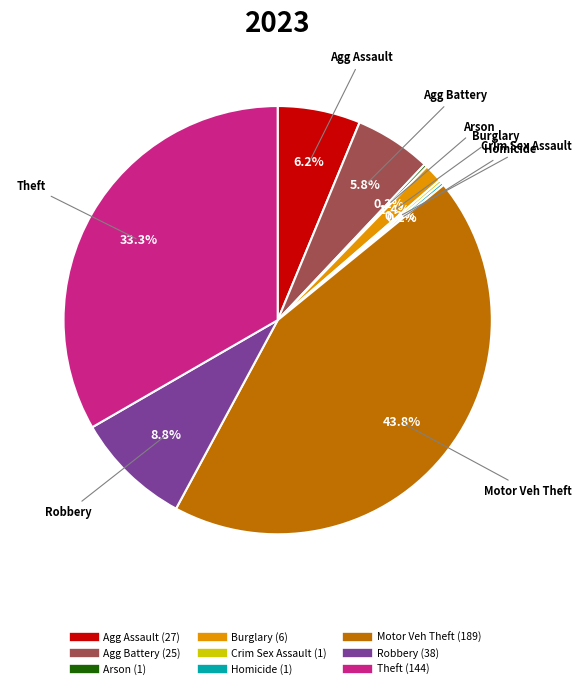

Is there any slice that represents more than half of the pie?

No